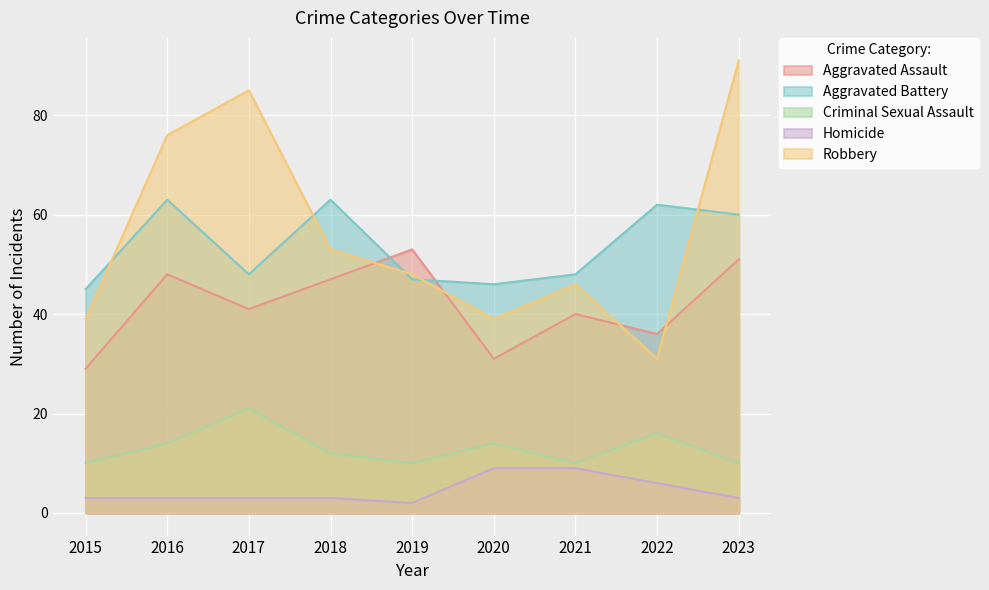

What is the smallest value displayed?

2